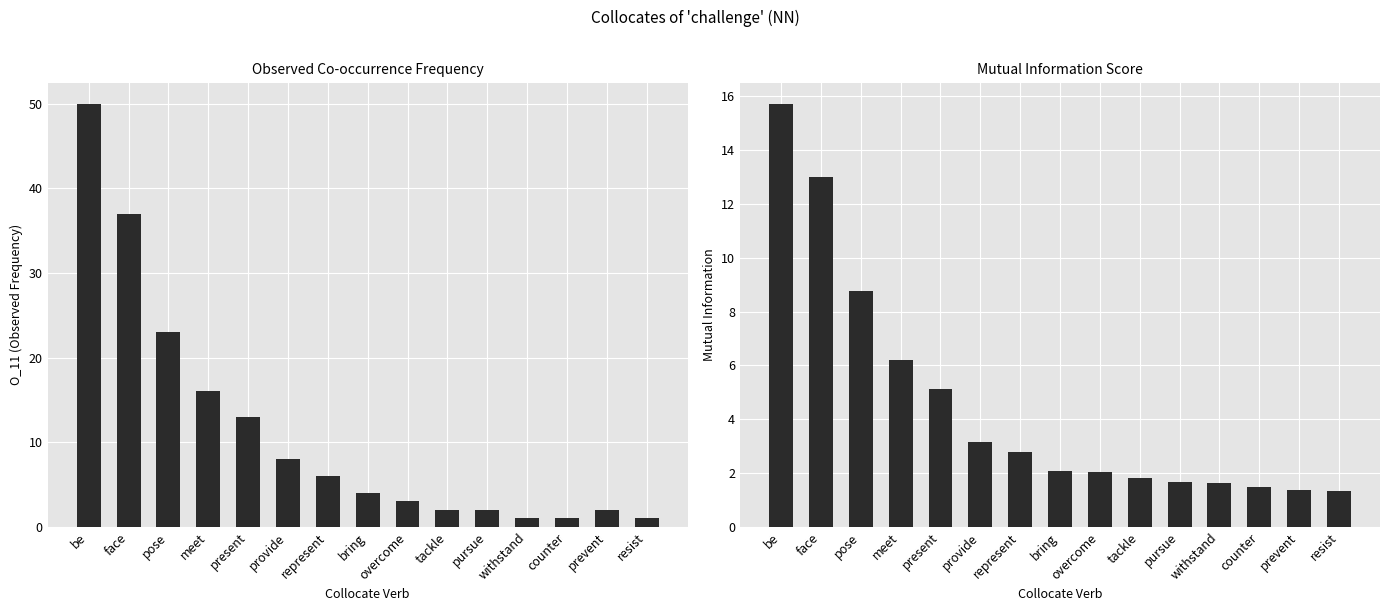

What is the maximum value shown in the chart?

50.0